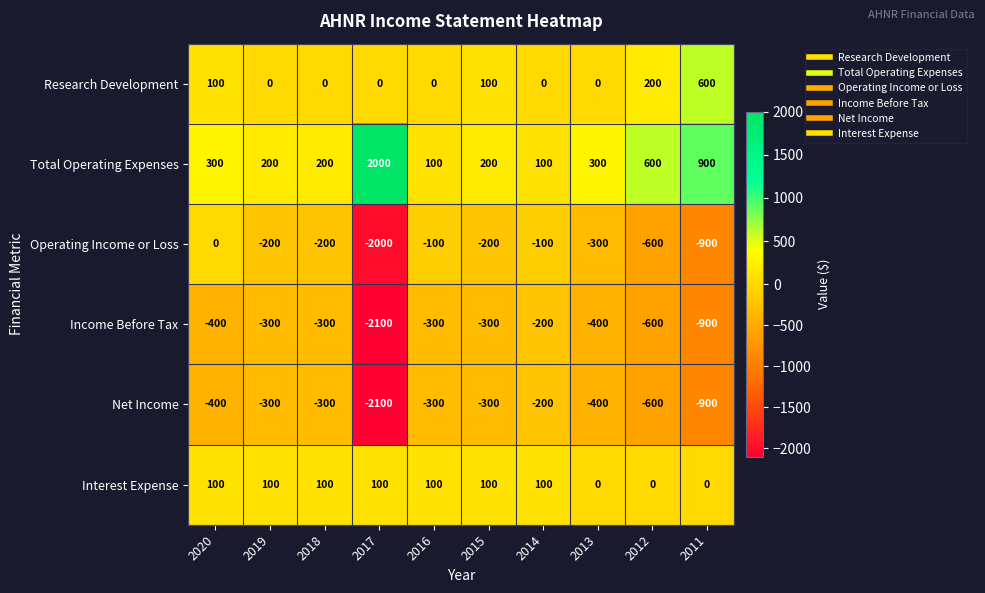

The Total Operating Expenses series shows 1181 at 2011. True or false?

False